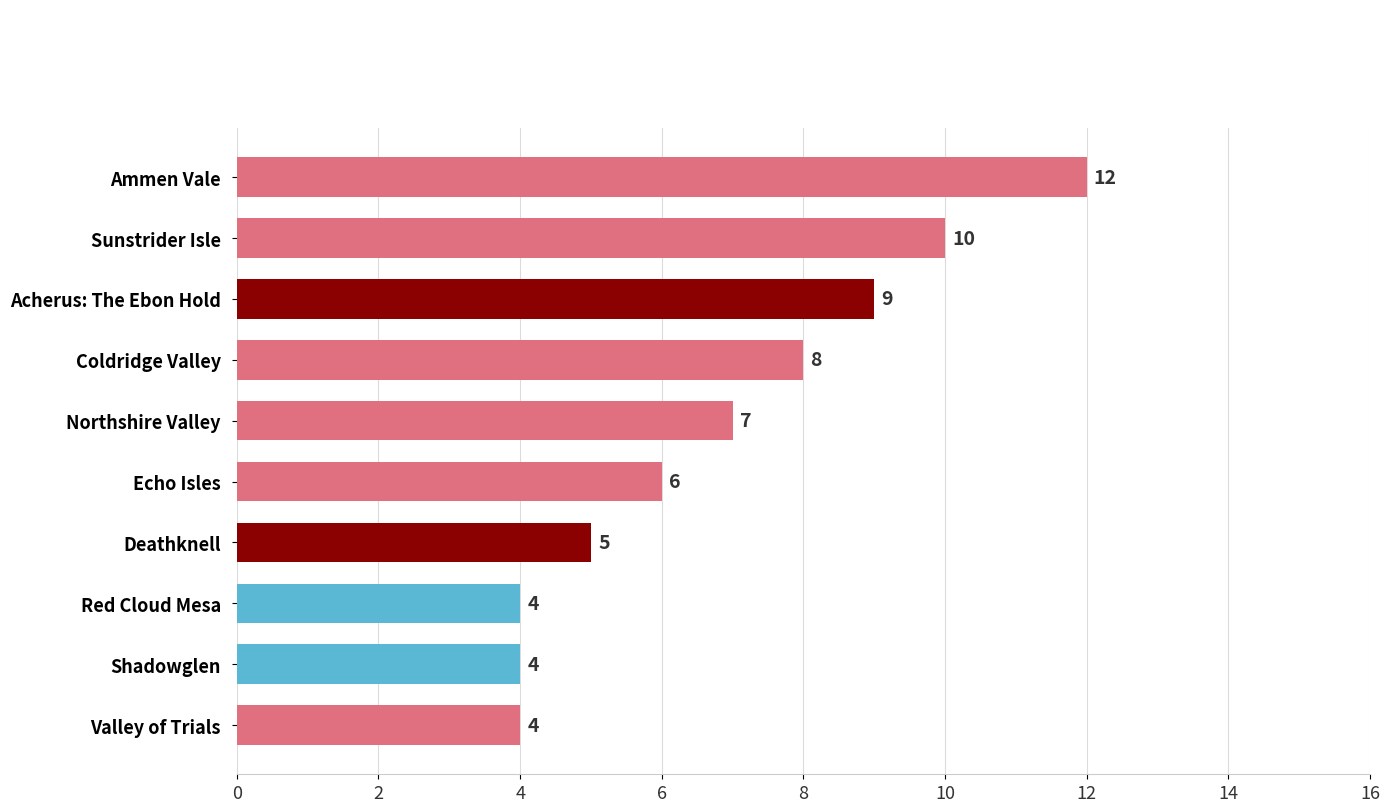

The value at Red Cloud Mesa is 1. True or false?

False